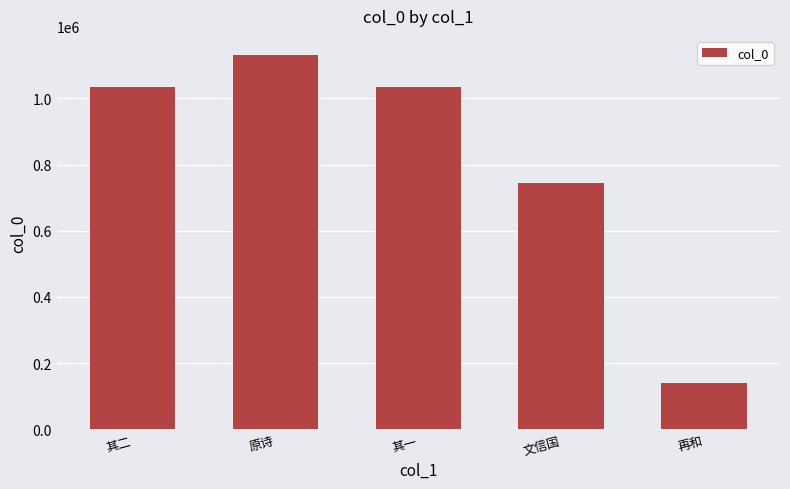

What position from the right is 文信国?

2